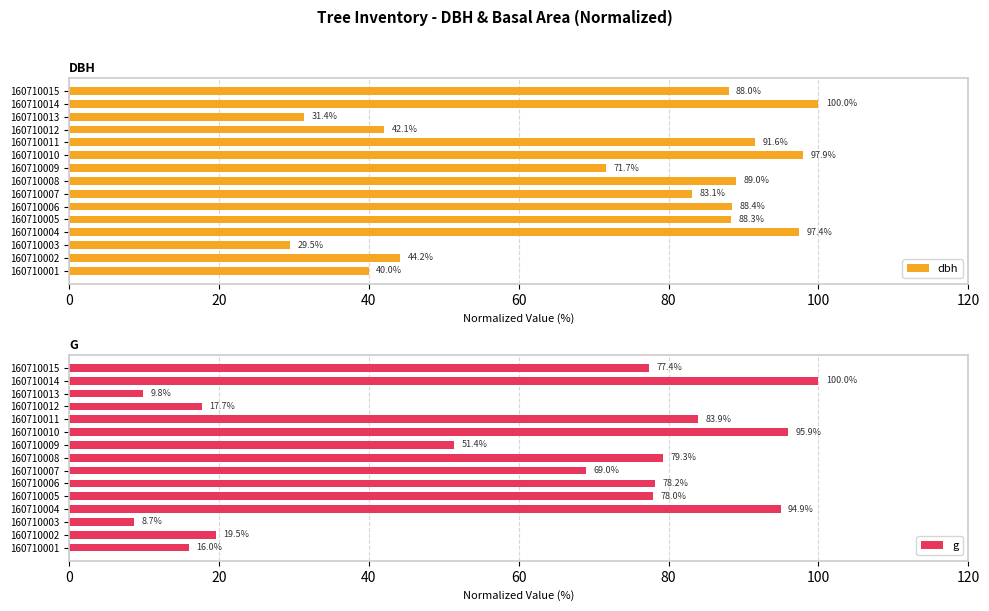

The dbh series shows 91.6 at 160710011. True or false?

True